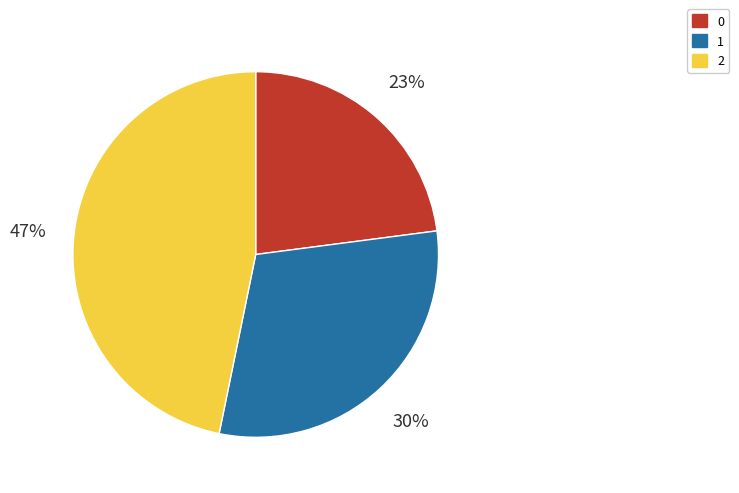

True or false: 2 accounts for 58% of the total.

False